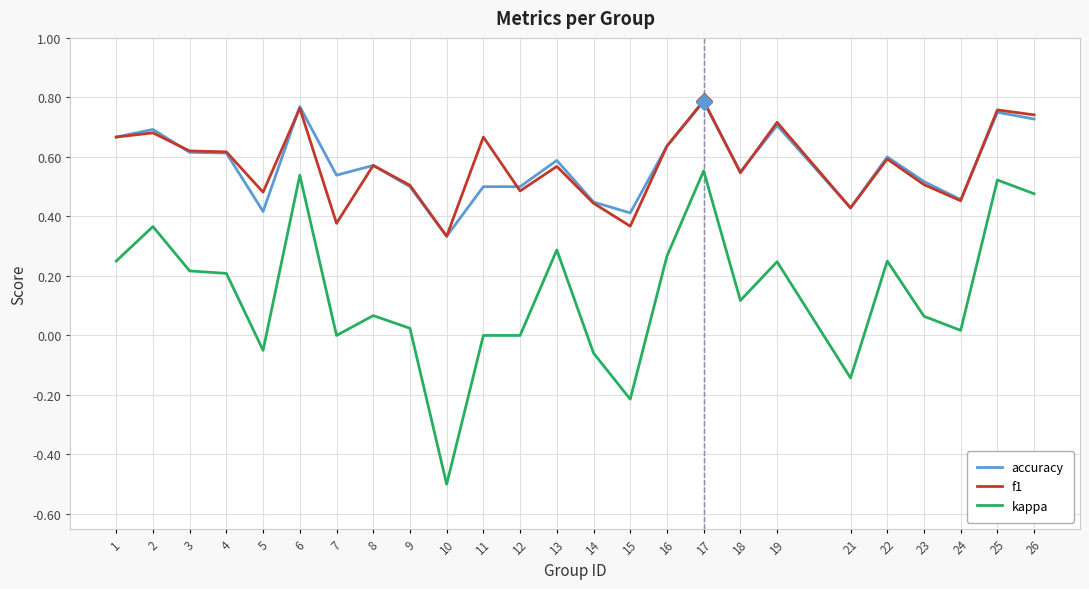

Which series has the largest range (max minus min)?

kappa